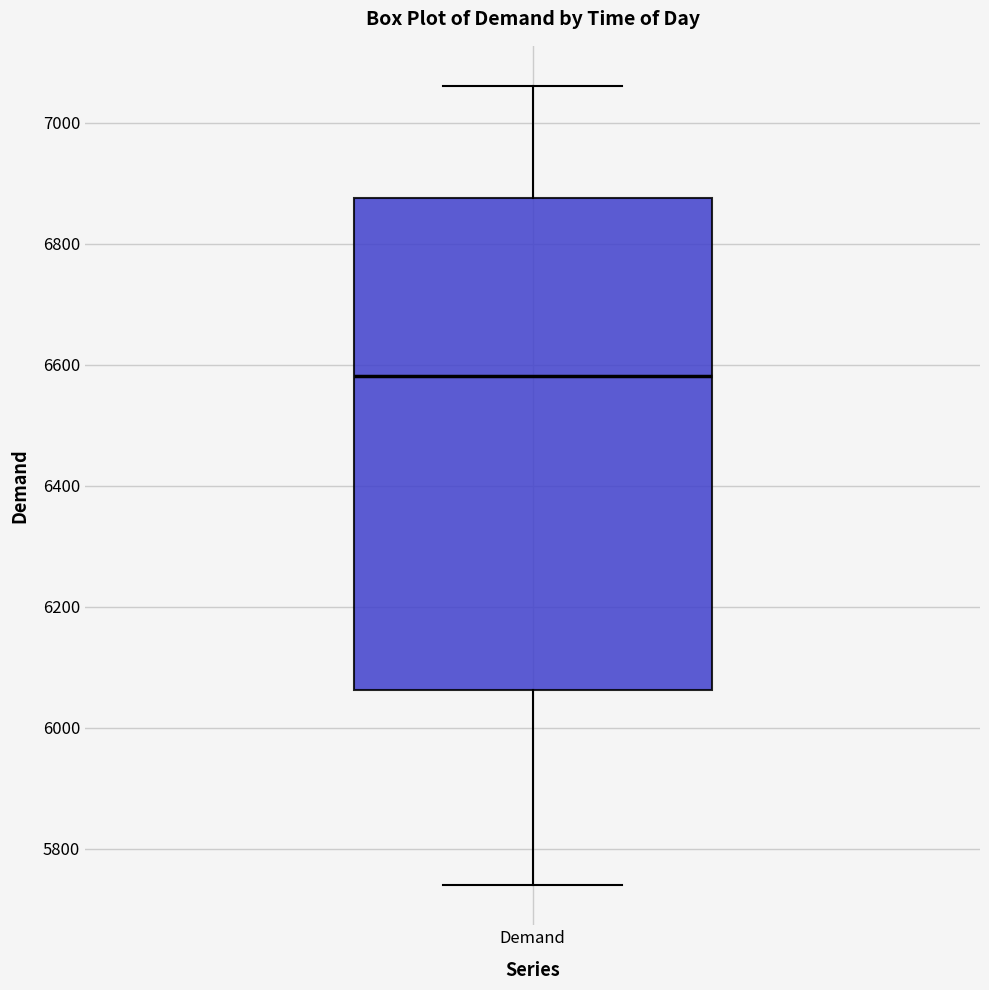

Where is the lower edge of the box for Demand on the y-axis? The values are not printed on the chart, so give them approximately, as read against the axis.

6060